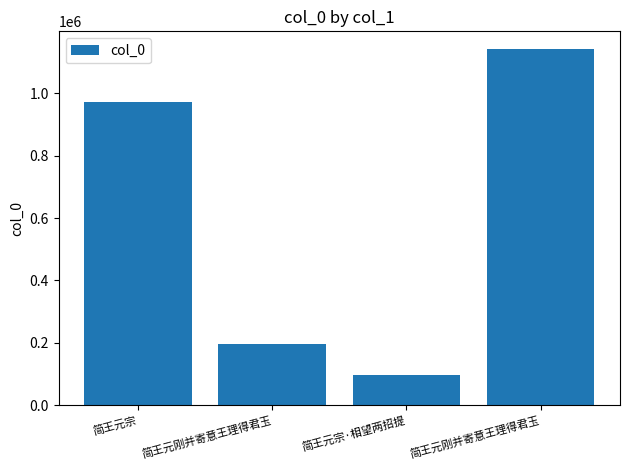

What is the maximum value shown in the chart?

1141509